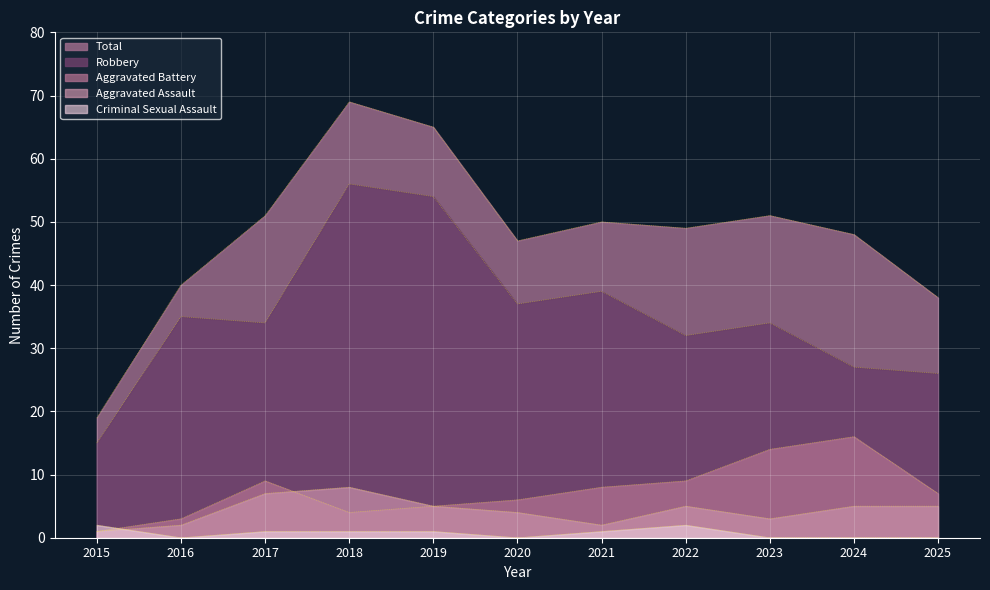

The value of Criminal Sexual Assault at 2025 is 1. True or false?

False